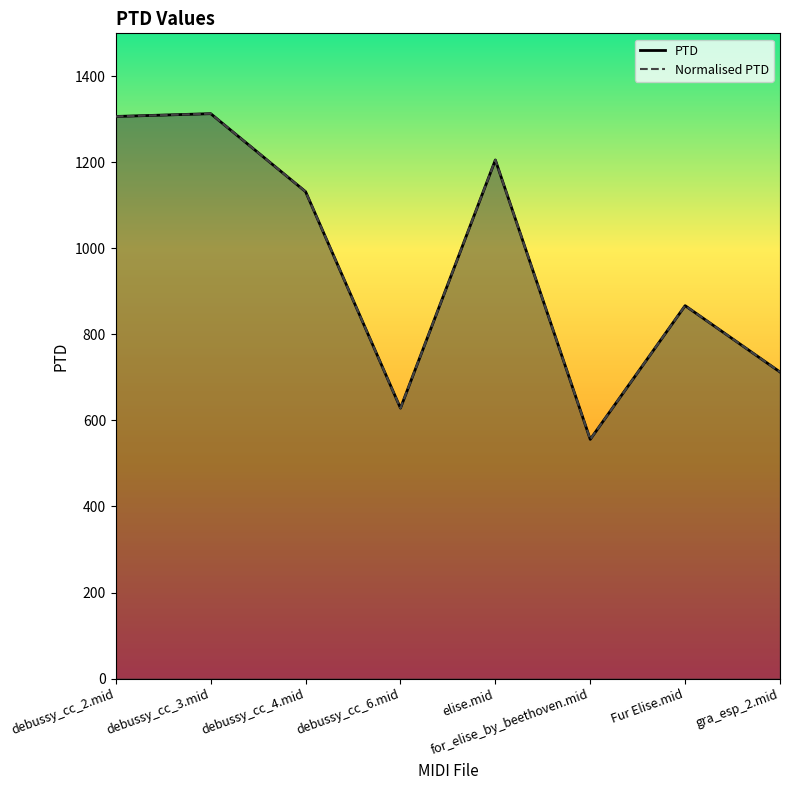

Which category has the highest value in the Normalised PTD series?

debussy_cc_3.mid